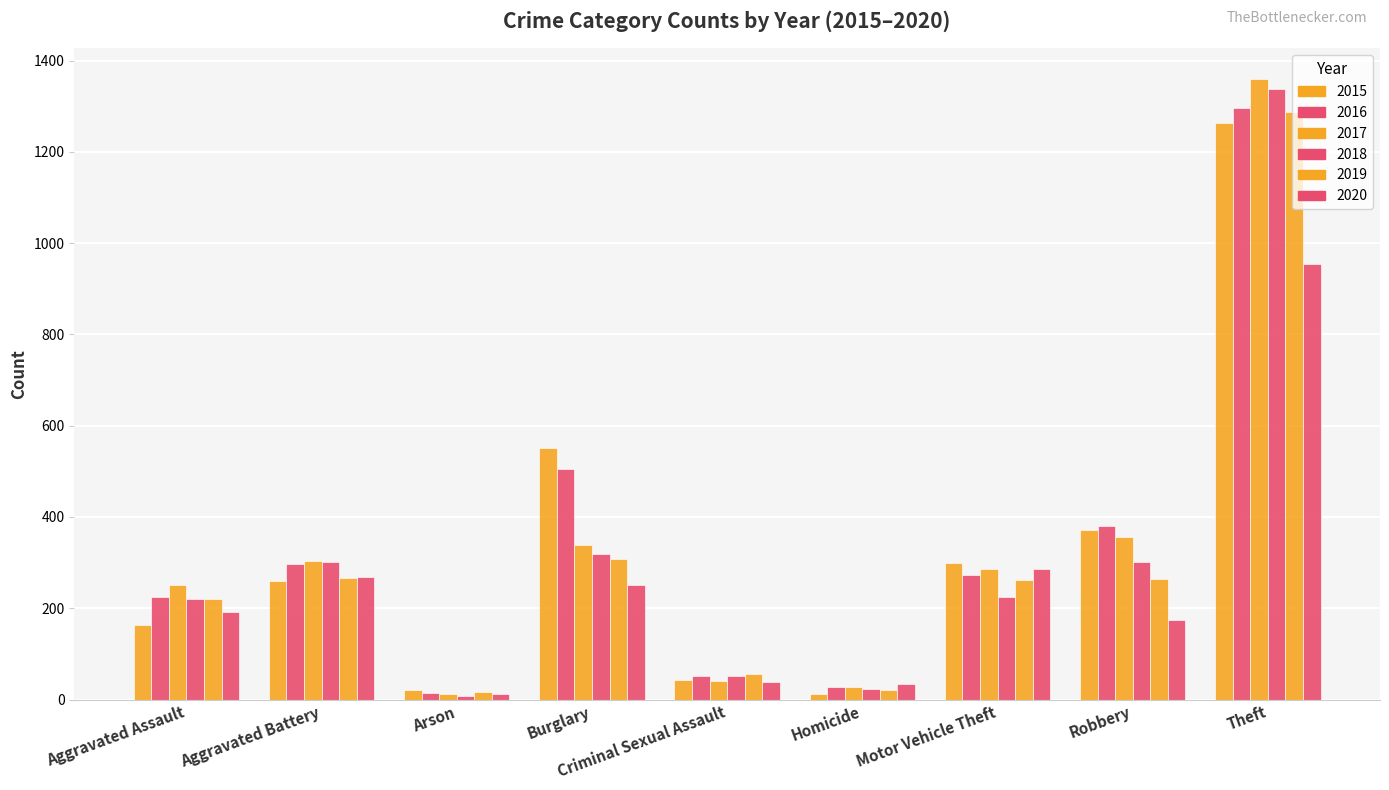

The value of 2016 at Criminal Sexual Assault is 51. True or false?

True